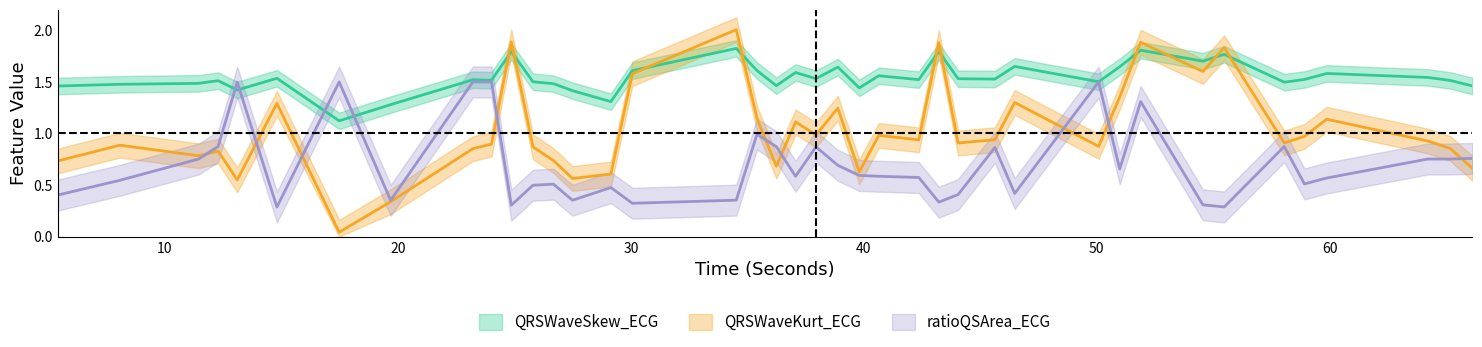

Which series has the largest total across all categories?

QRSWaveSkew_ECG